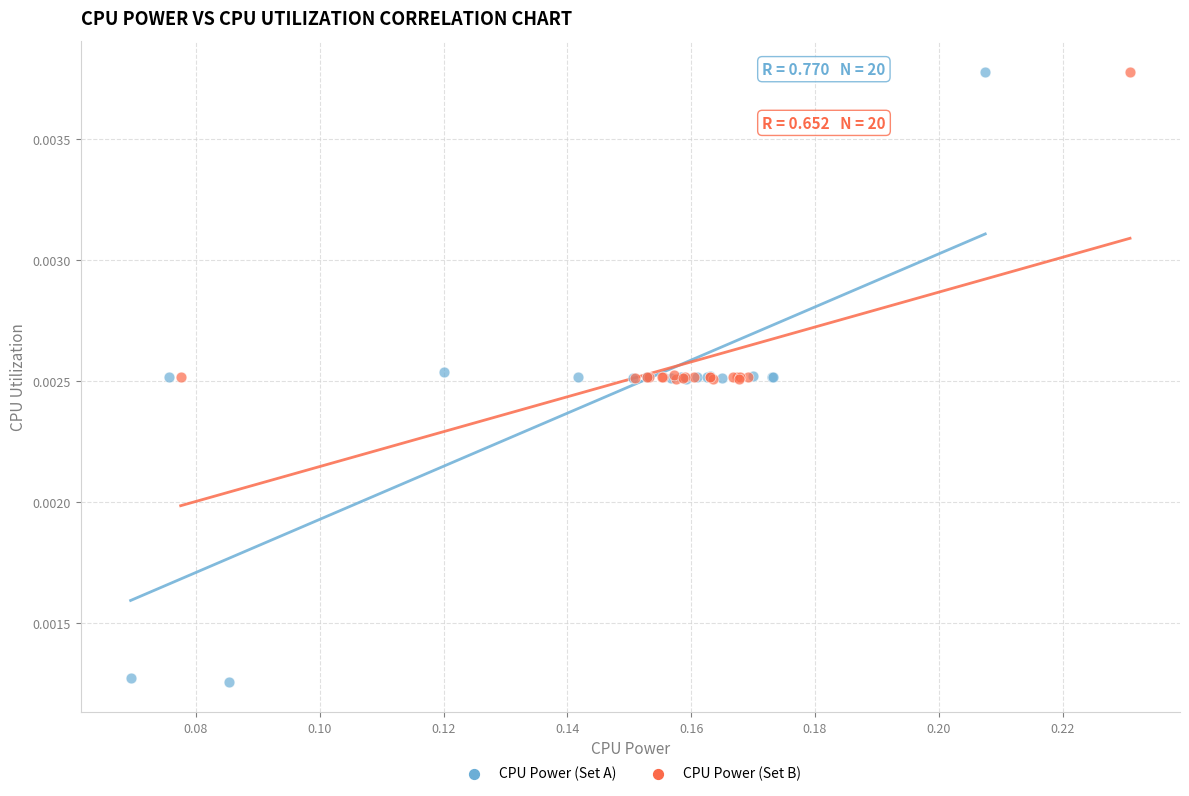

Which series has the widest spread of Y values?

CPU Power (Set A)